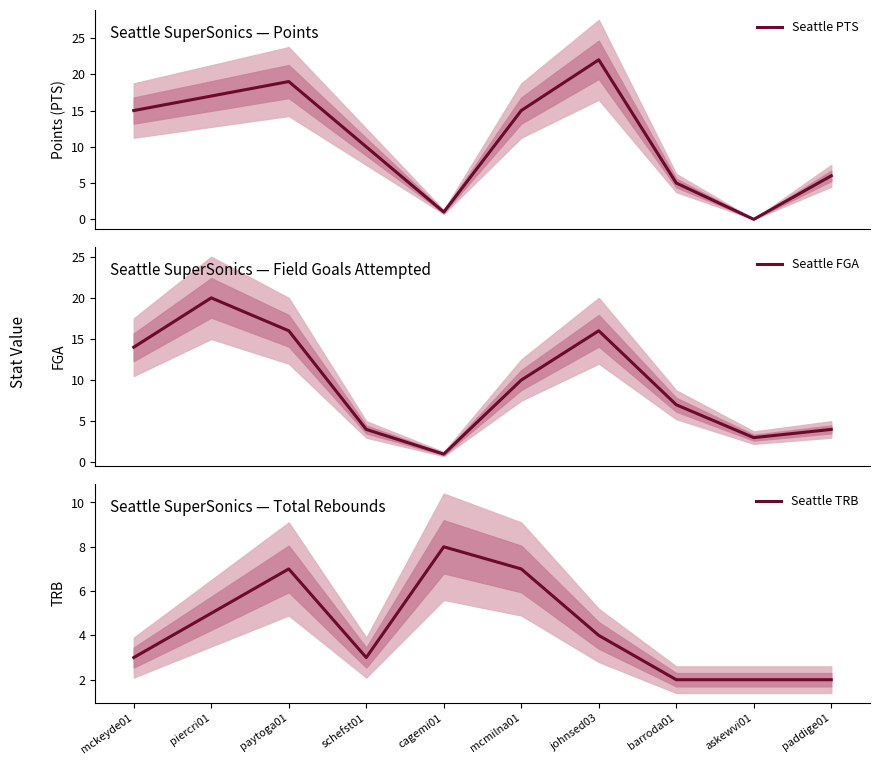

Is it true that Seattle TRB equals 4 at johnsed03?

True